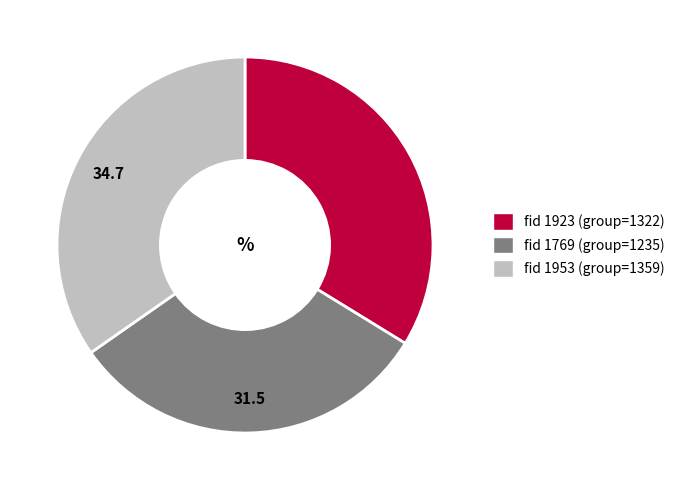

Is there any slice that represents more than half of the pie?

No